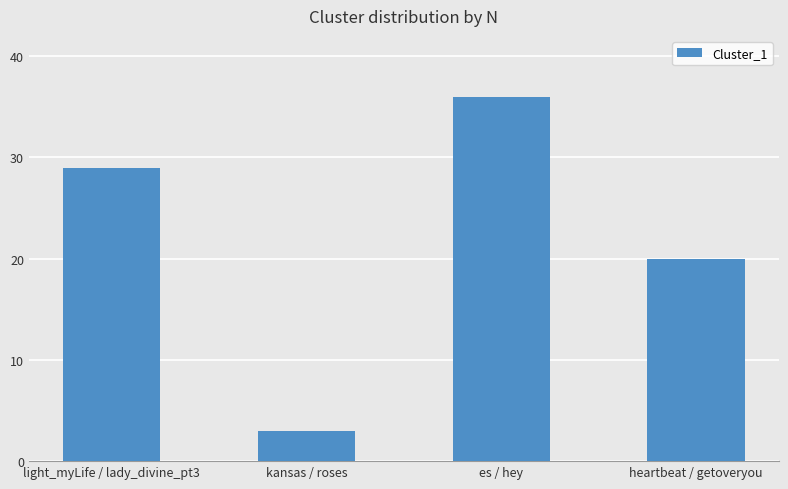

What is the label of the 1st bar from the left?

light_myLife / lady_divine_pt3